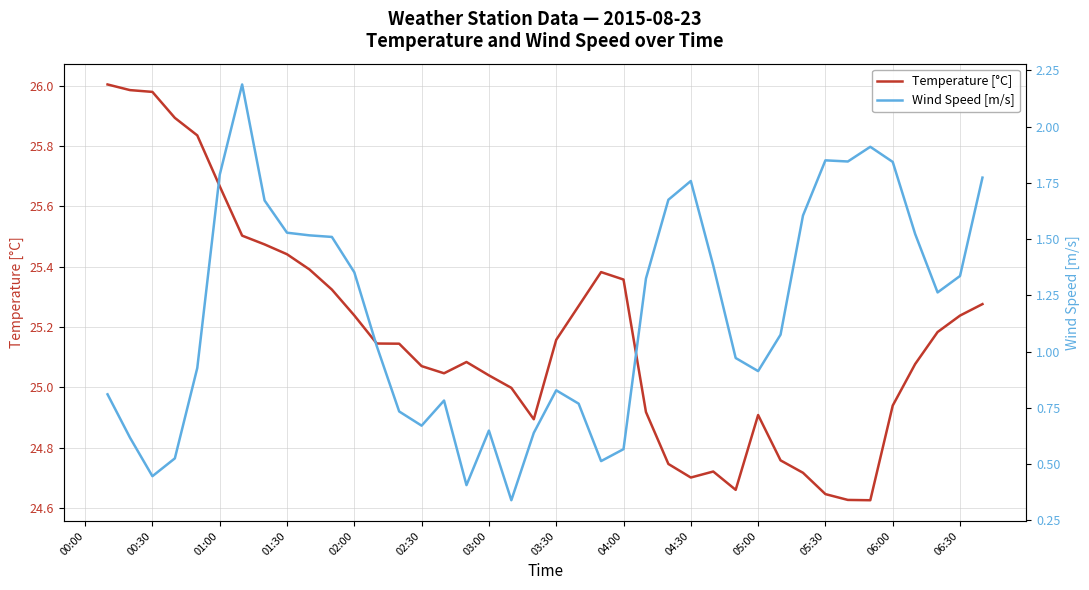

List the series in order of their peak value, lowest first.

Wind Speed [m/s], Temperature [°C]